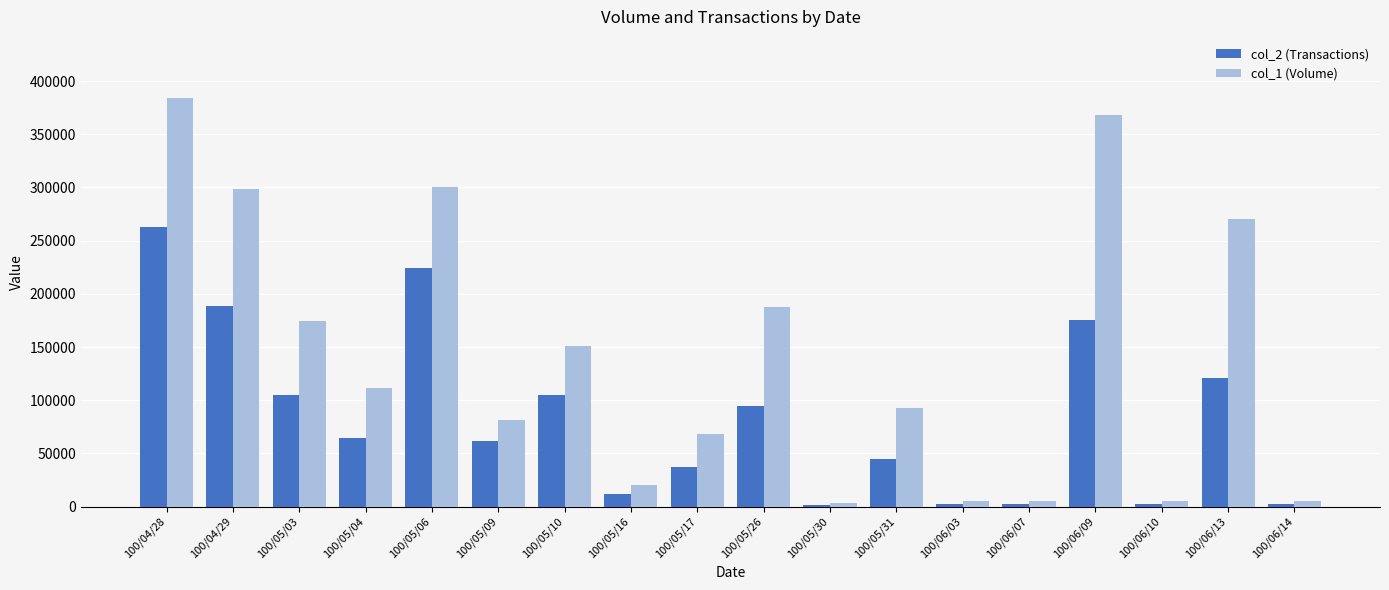

What is the maximum value shown in the chart?

384000